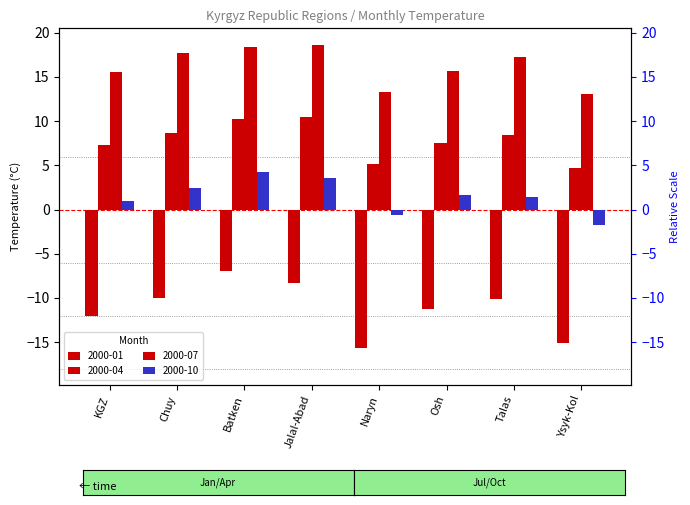

Which series has the widest spread of values?

2000-01